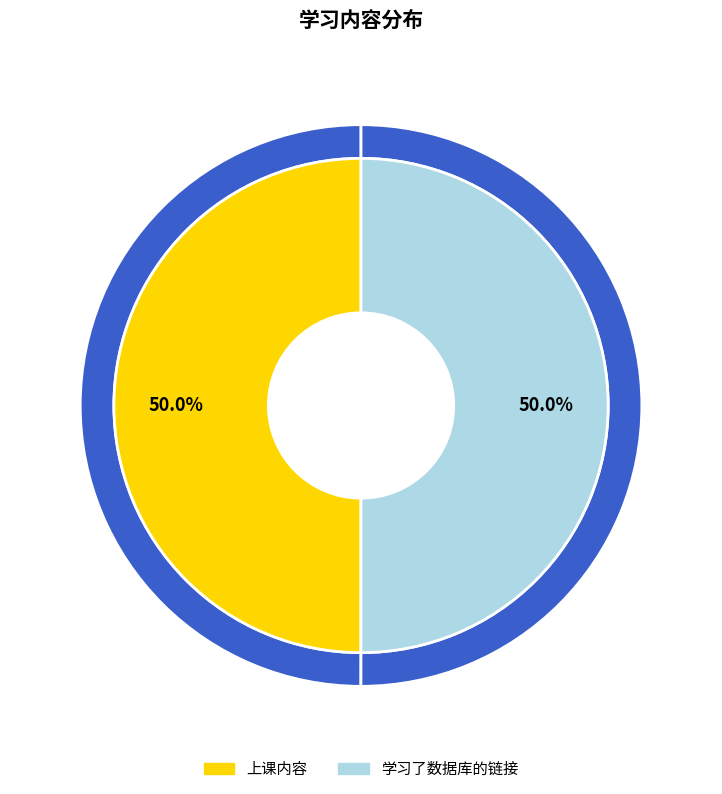

To the nearest percent, what percentage of the pie is 上课内容?

50%